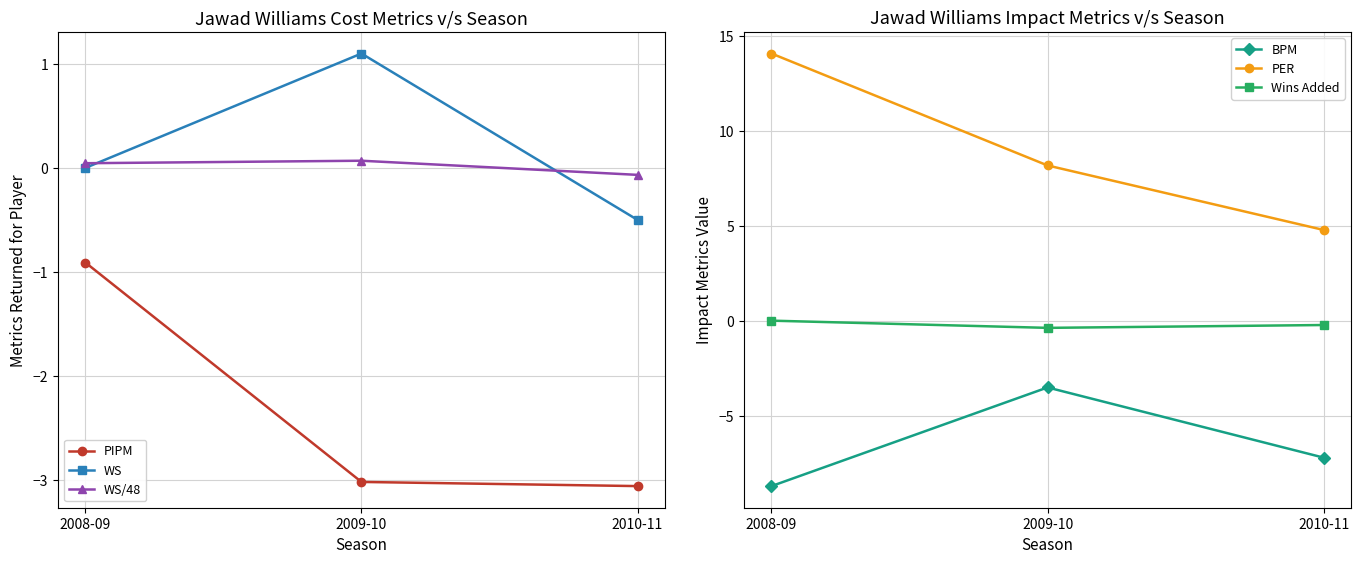

At which category is the sum across all series the highest?

2008-09